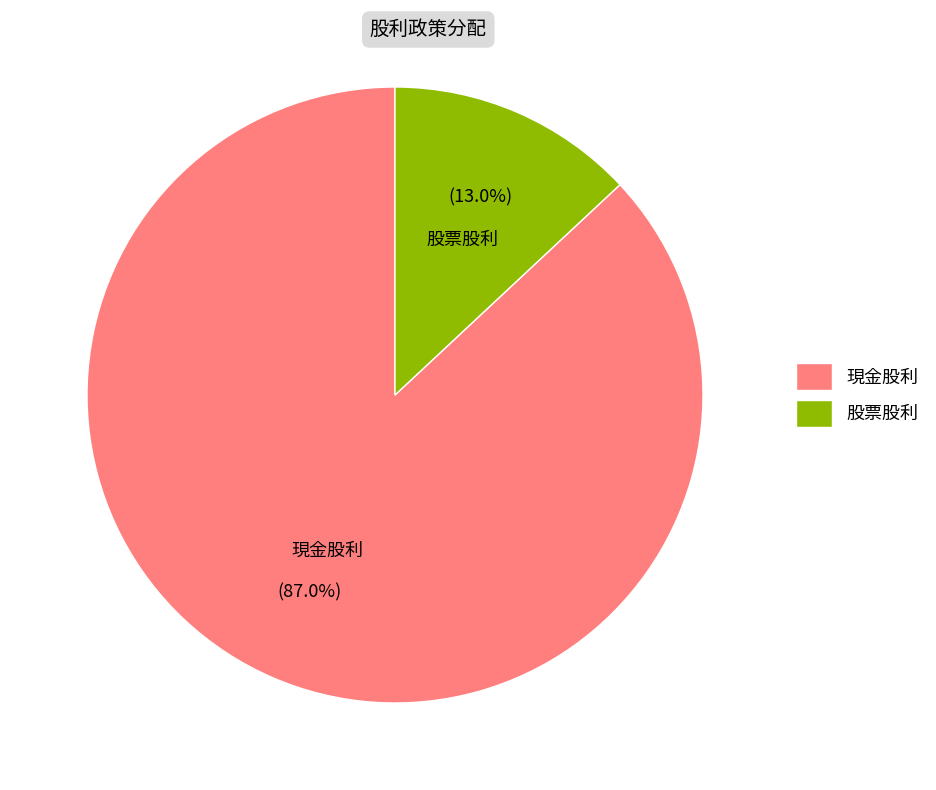

How many slices are in this pie chart?

2